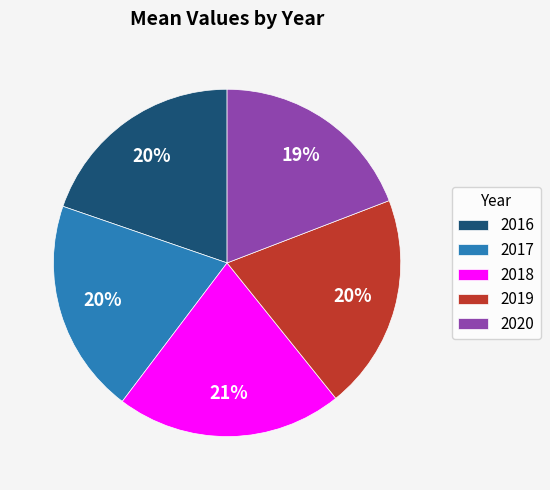

What is the smallest slice in the pie chart?

2020